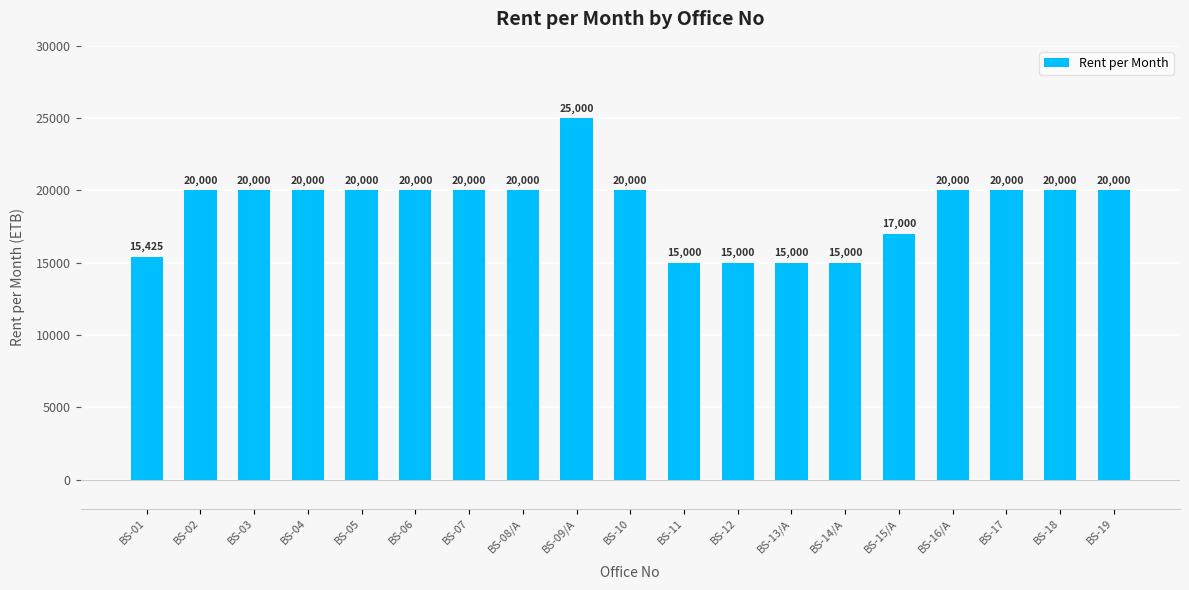

What is the average value?

18812